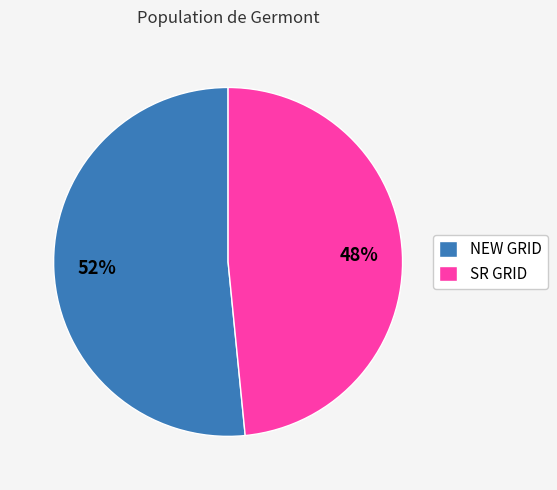

To the nearest percent, what is the average slice percentage?

50%